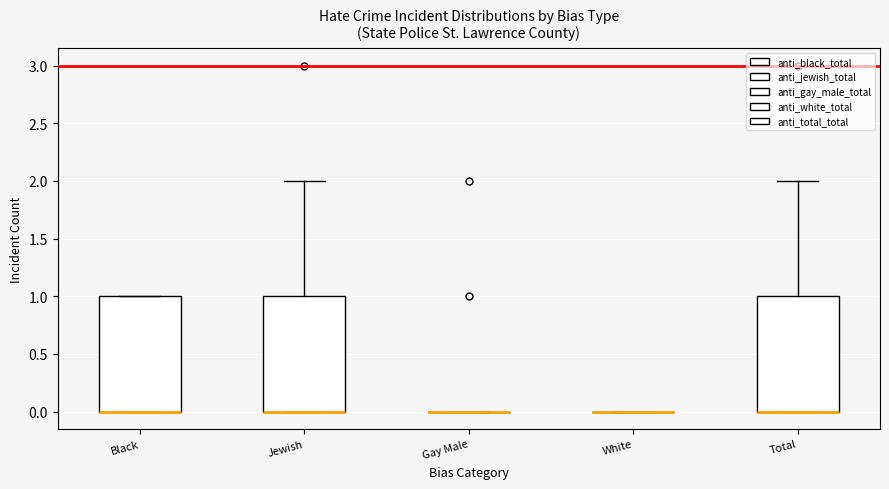

Reading left to right, transcribe this box plot: for each box, give where its median line is, the range the box spans, and where its two whiskers end, as read against the y-axis. The values are not printed on the chart, so give them approximately, as read against the axis.

Black: median 0 (drawn on the box's lower edge), box 0 to 1, whiskers 0 to 1
Jewish: median 0 (drawn on the box's lower edge), box 0 to 1, whiskers 0 to 2
Gay Male: box collapsed to a line at 0, whiskers 0 to 0
White: box collapsed to a line at 0, whiskers 0 to 0
Total: median 0 (drawn on the box's lower edge), box 0 to 1, whiskers 0 to 2